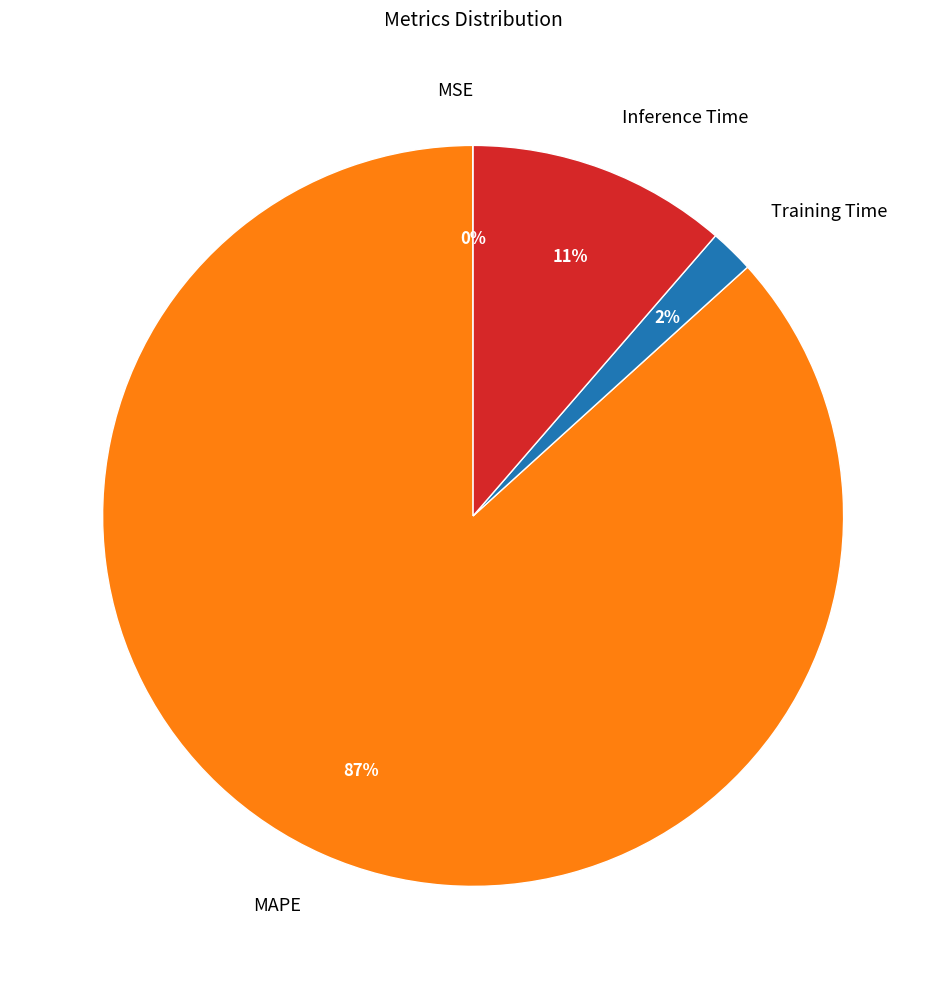

What is the majority slice?

MAPE